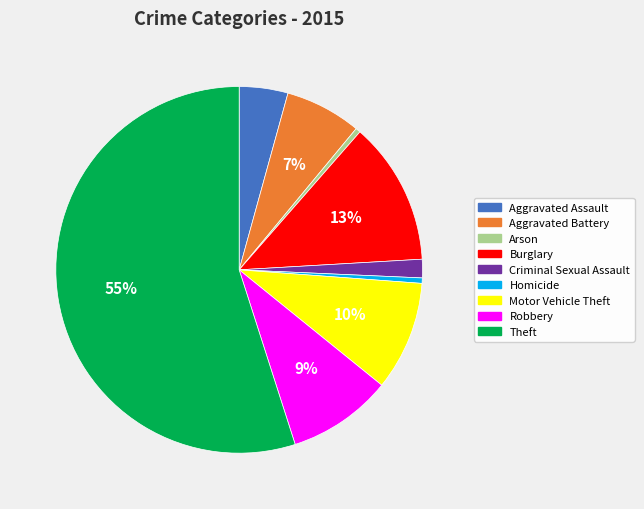

Which category has the biggest portion of the pie?

Theft